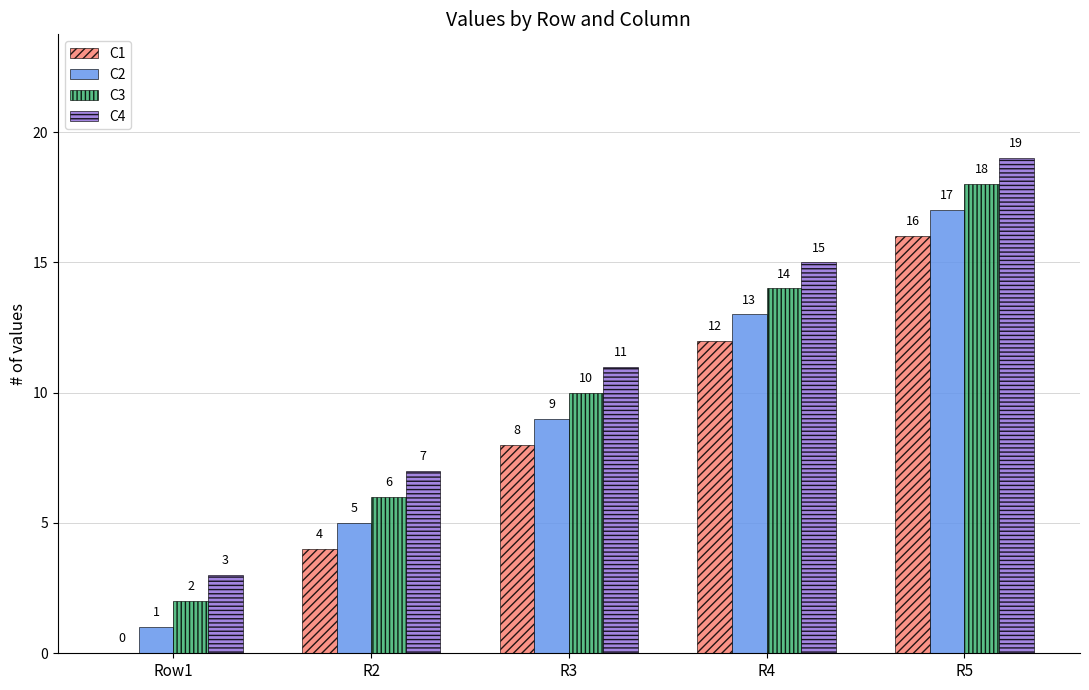

Where is C2 nearest to the value 9?

R3